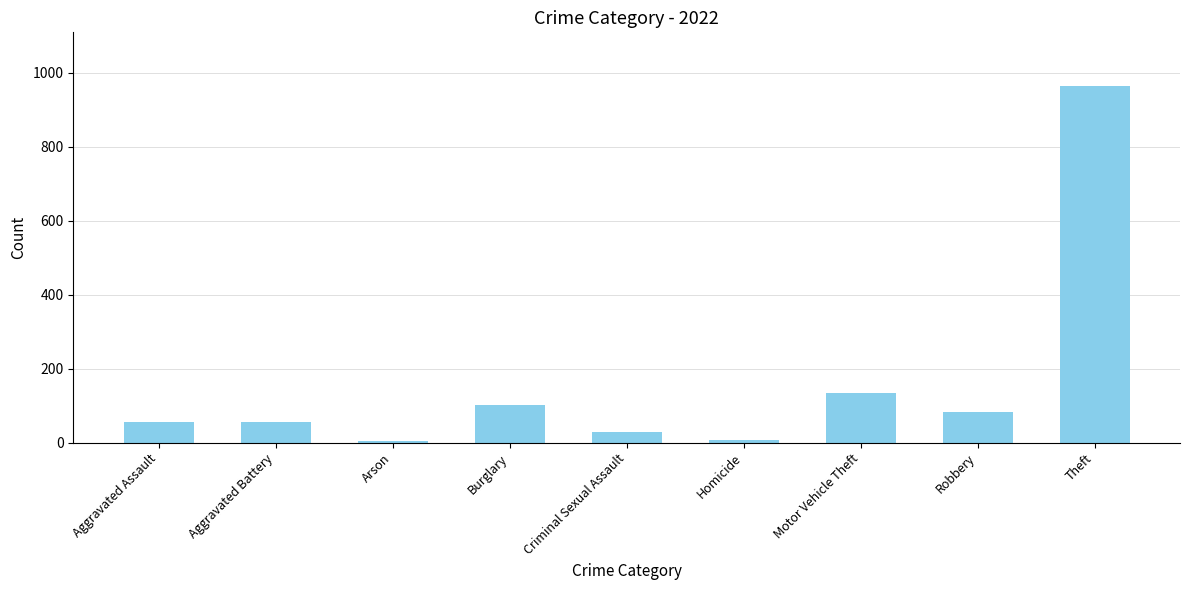

What is the maximum value shown in the chart?

965